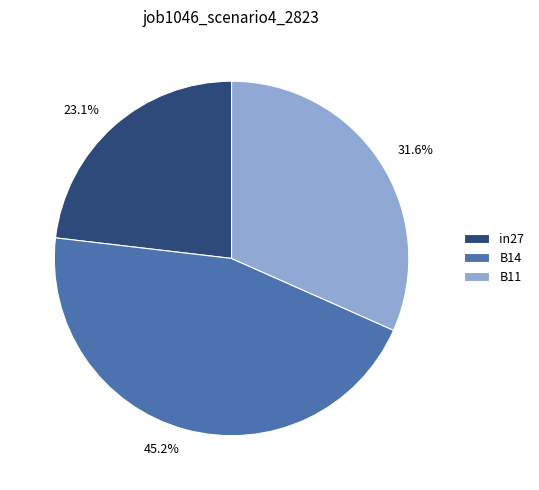

How many slices are in this pie chart?

3